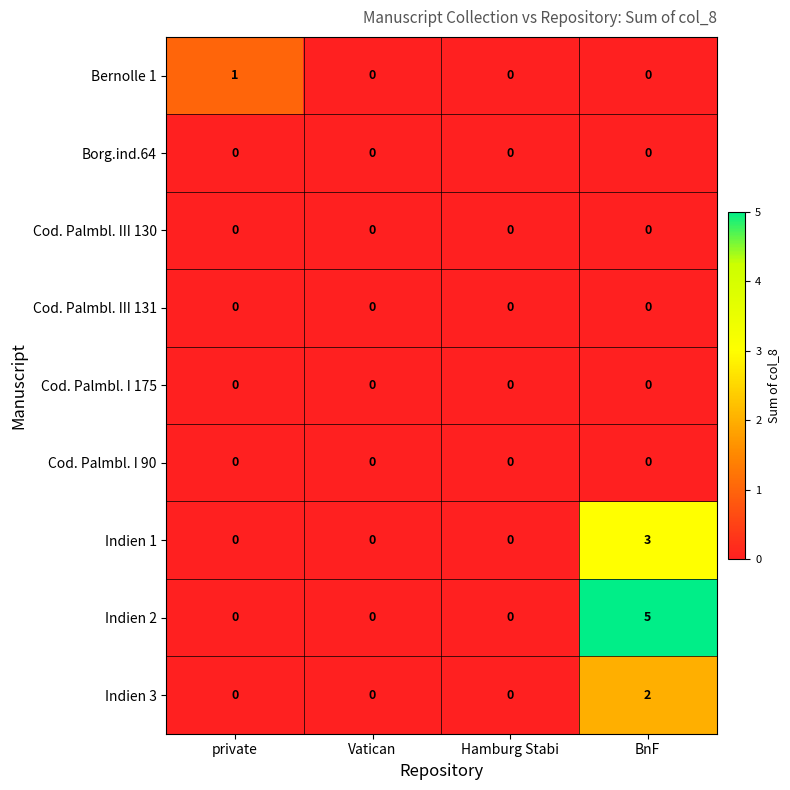

At which category is the sum across all series the highest?

BnF